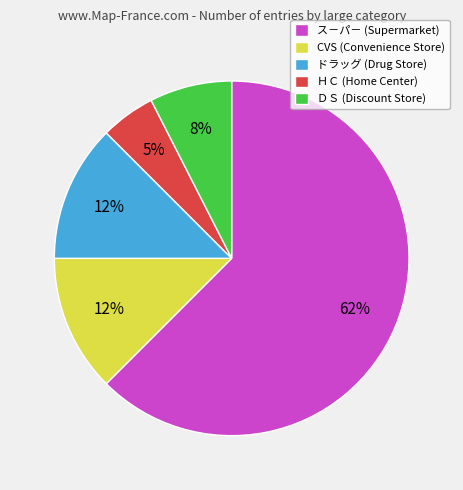

Is ス－パ－ the majority of the pie?

Yes